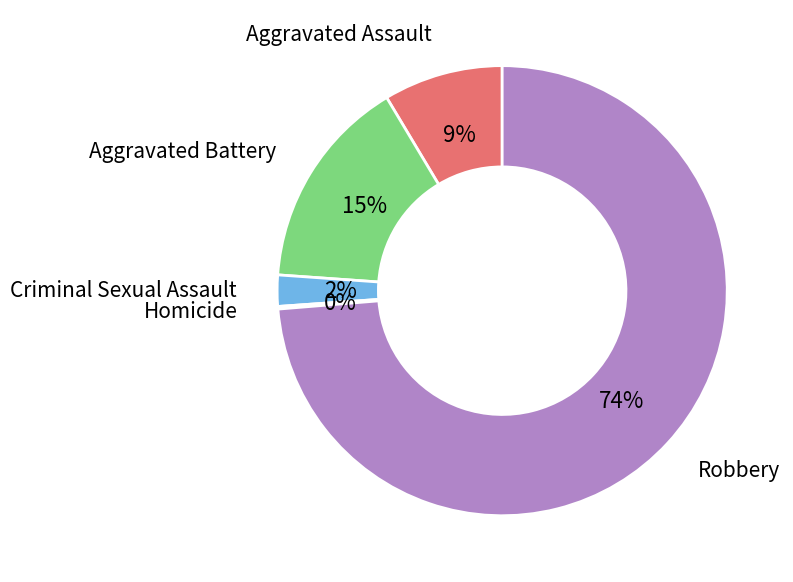

The Robbery slice represents 74% of the pie. True or false?

True